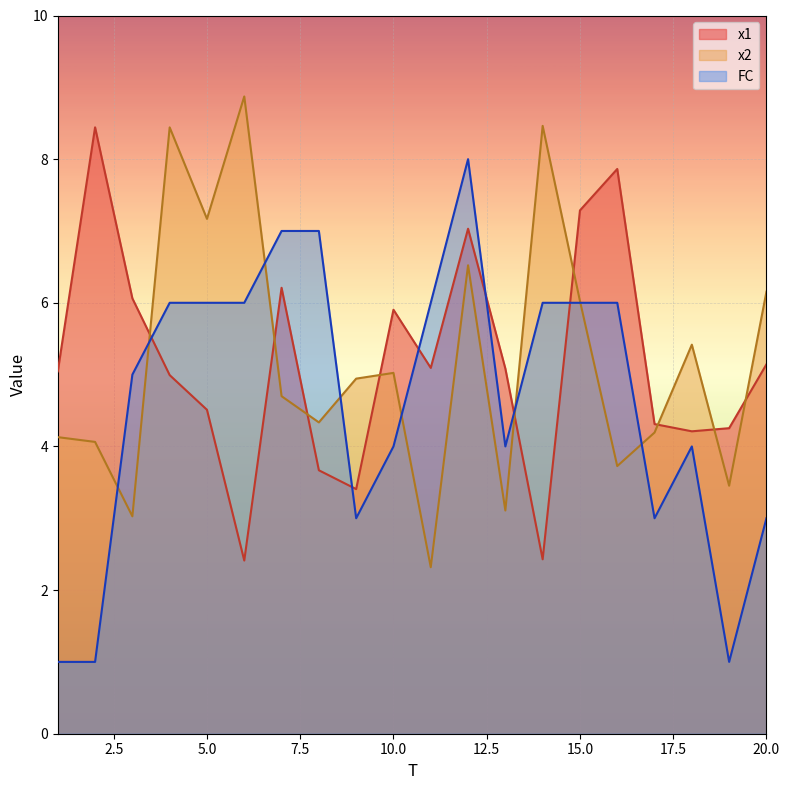

What is the difference between the x1 values at 17 and 9?

0.9